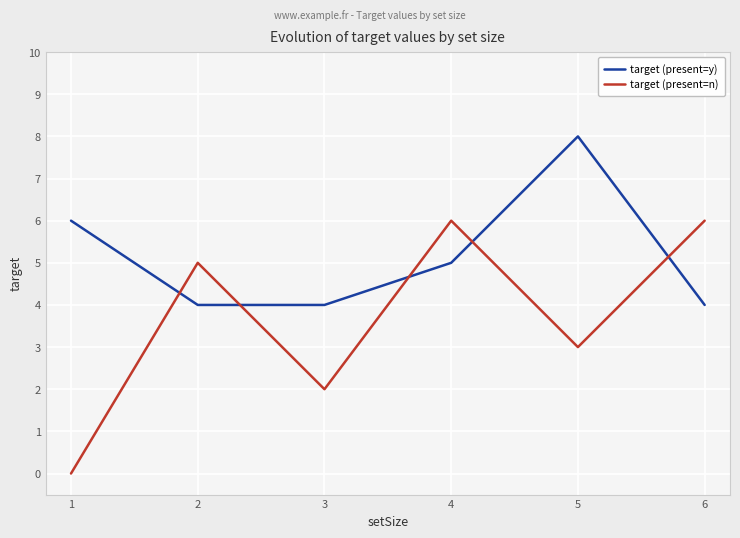

At which label does target (present=y) reach its peak?

5